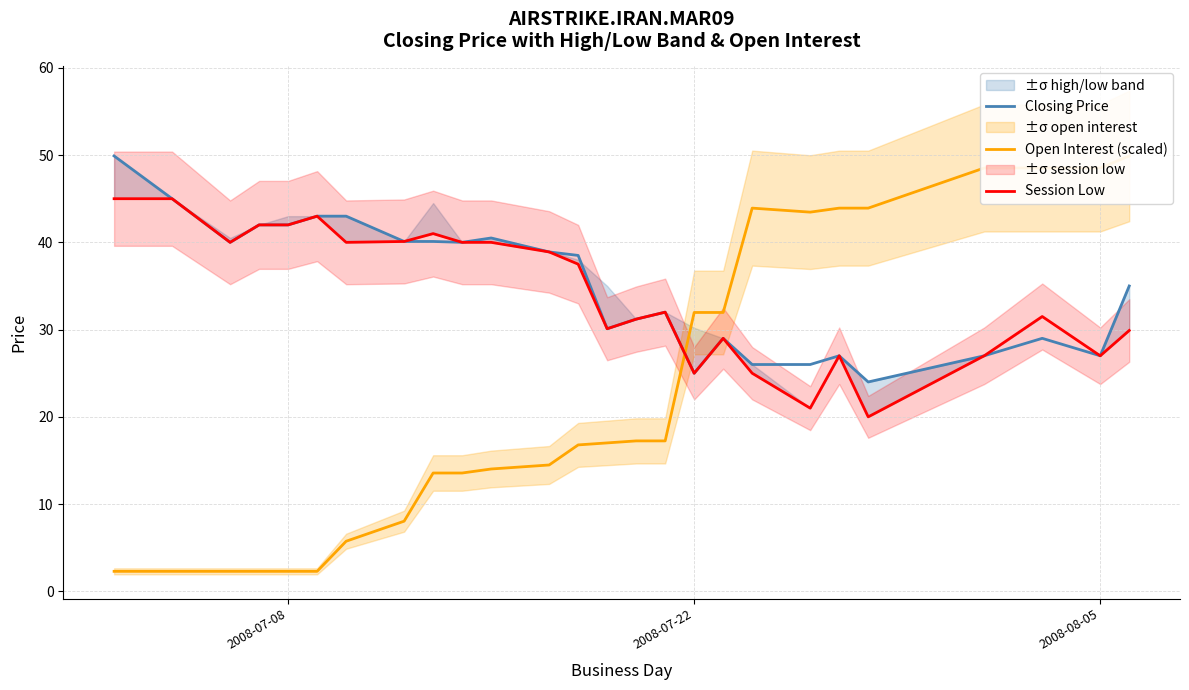

What is the highest value of the Closing Price series?

49.9